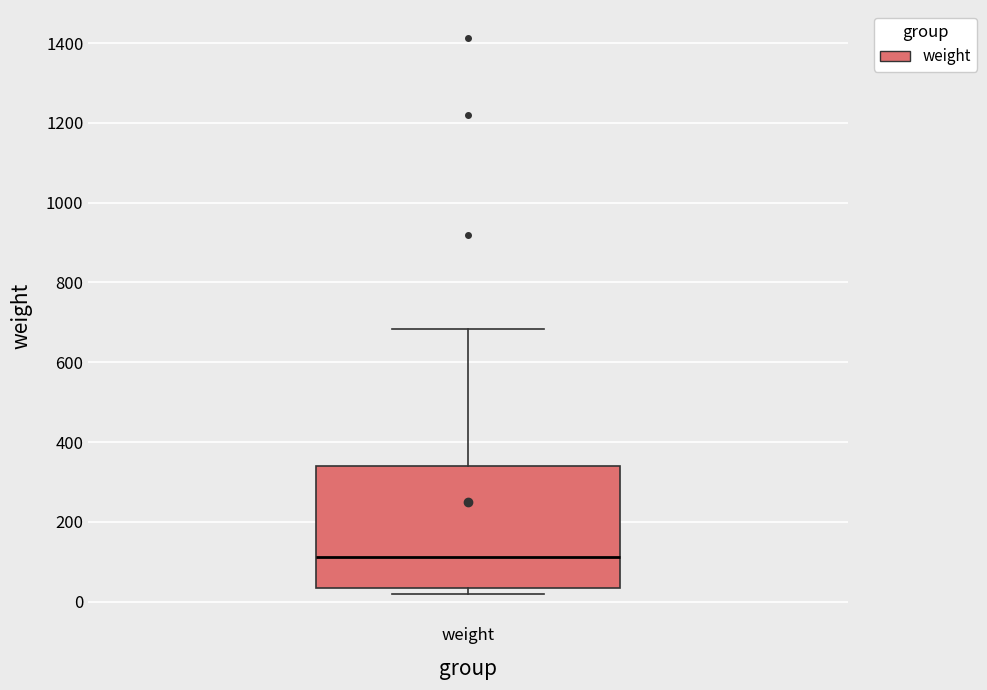

Where does the median line of the box for weight sit on the y-axis? The values are not printed on the chart, so give them approximately, as read against the axis.

120